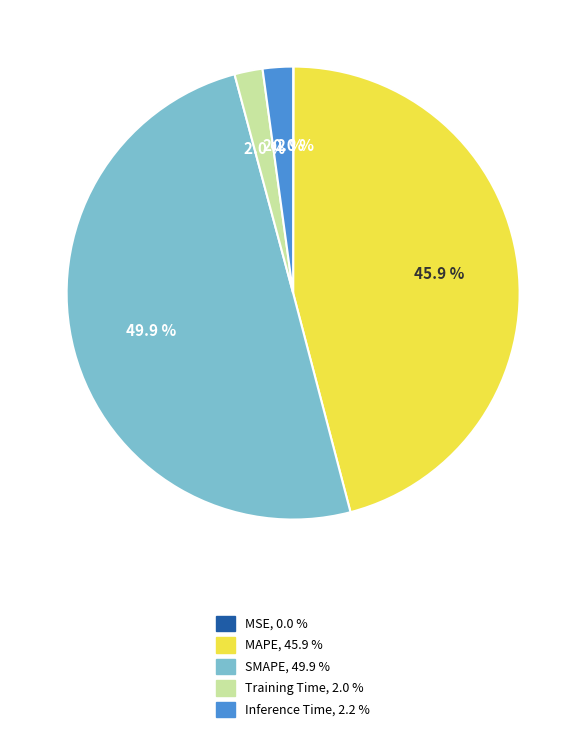

Between SMAPE and Training Time, which is larger?

SMAPE